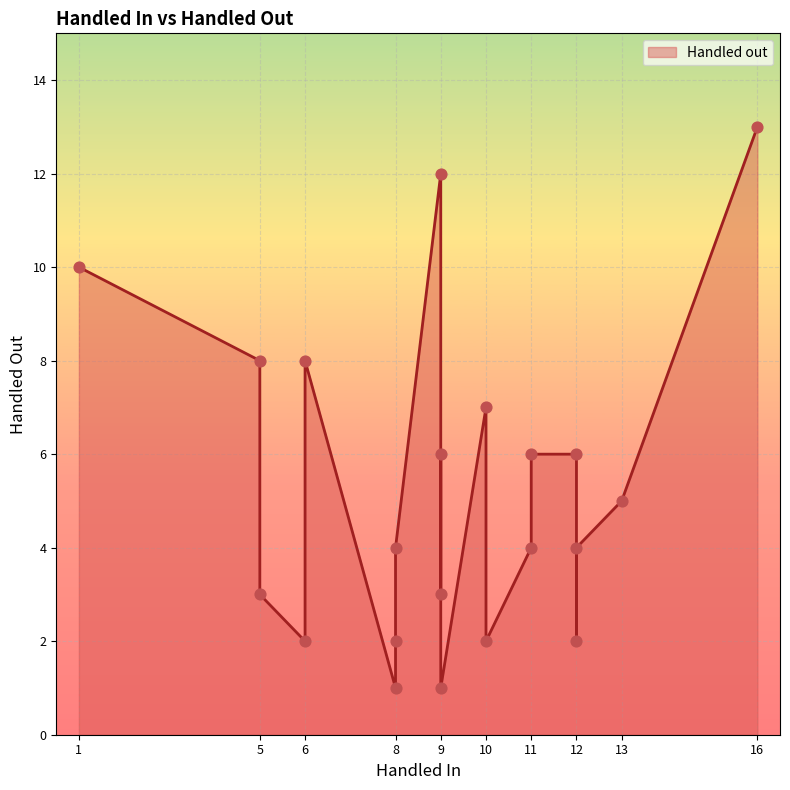

What is the change in value from 8 to 5?

+2